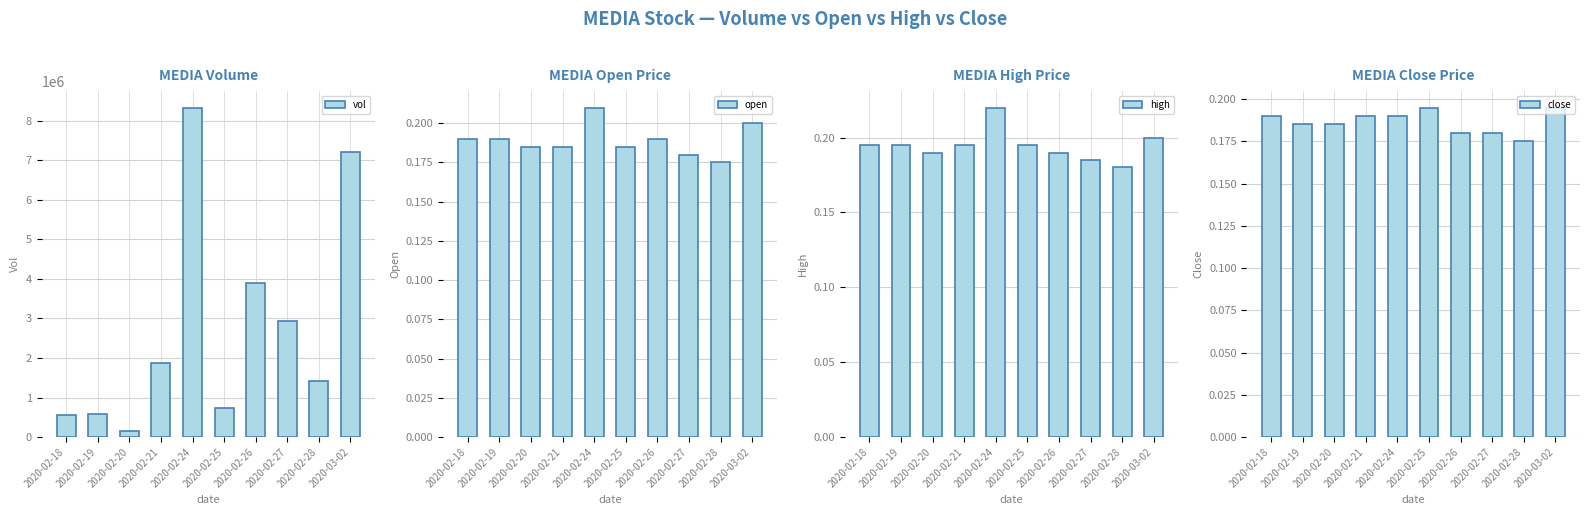

The close series shows 0.2 at 2020-02-26. True or false?

True